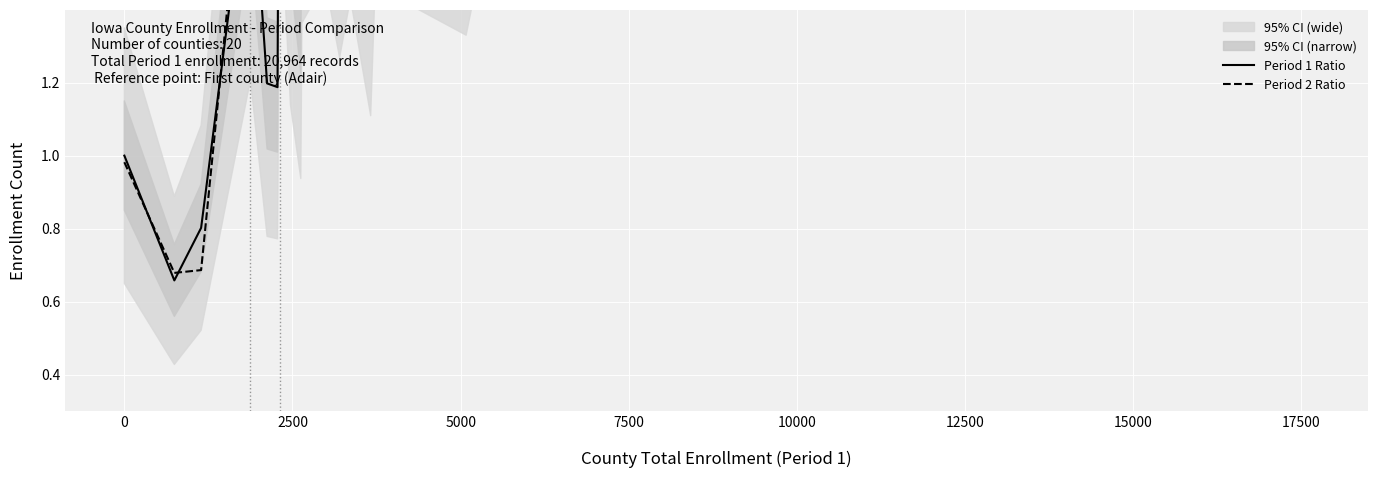

In Period 2 Ratio, how many points are higher than both neighbors (excluding endpoints)?

5